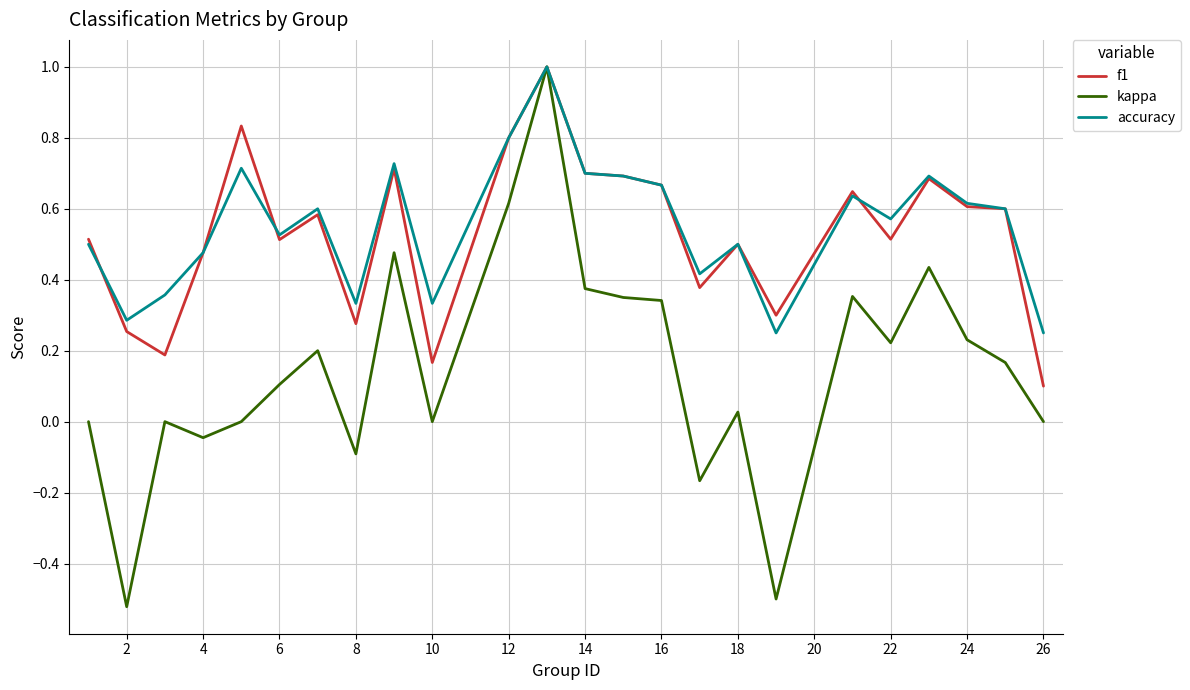

Which series has the largest total across all categories?

accuracy